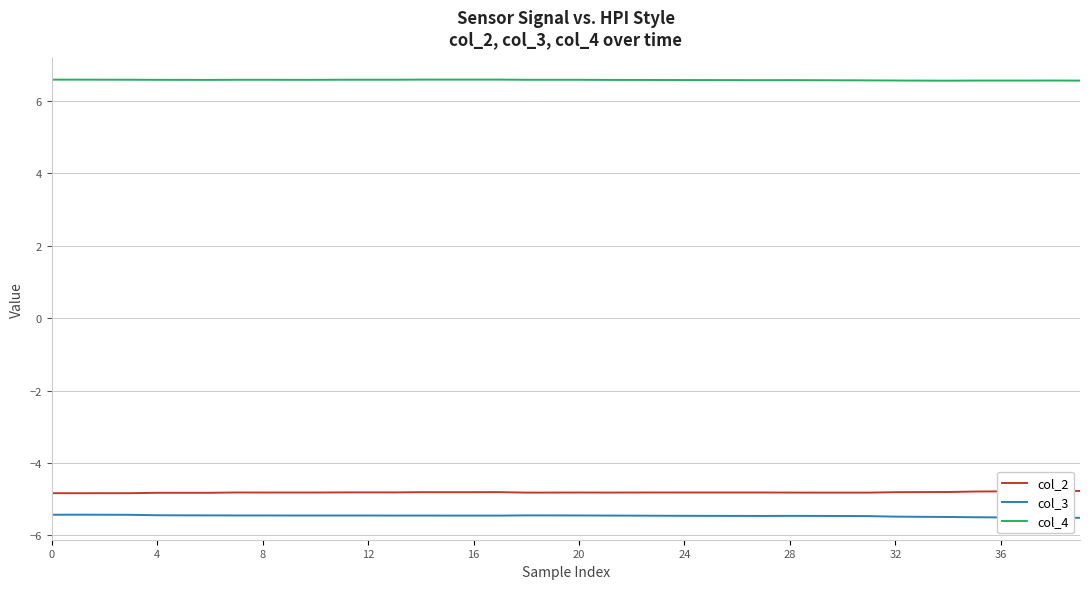

What is the sum of all col_2 values?

-192.4